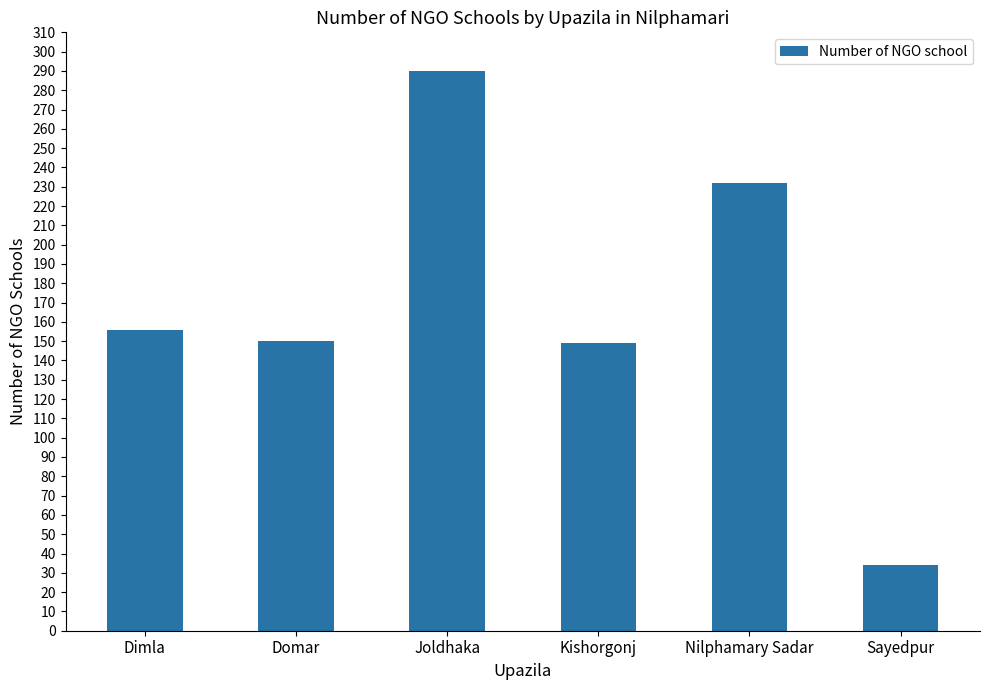

Between Kishorgonj and Nilphamary Sadar, which is larger?

Nilphamary Sadar